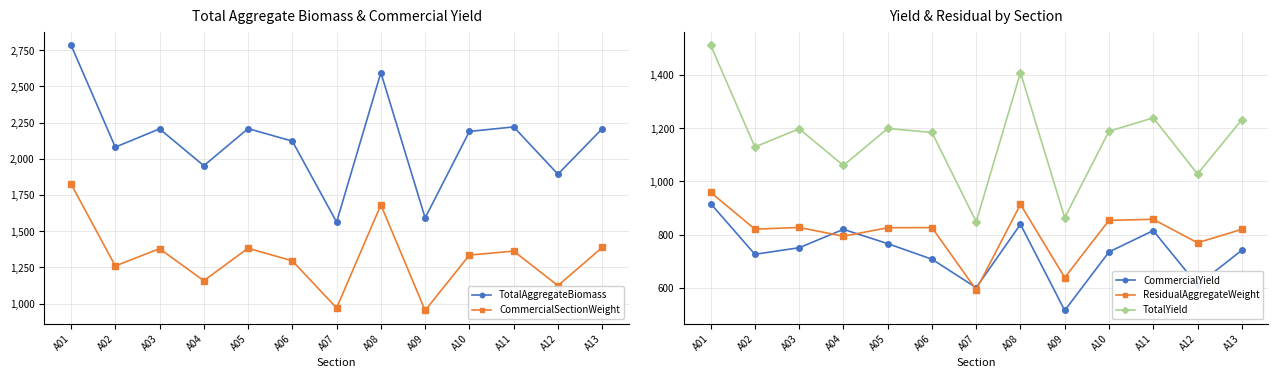

Which has a higher value, A03 or A07?

A03